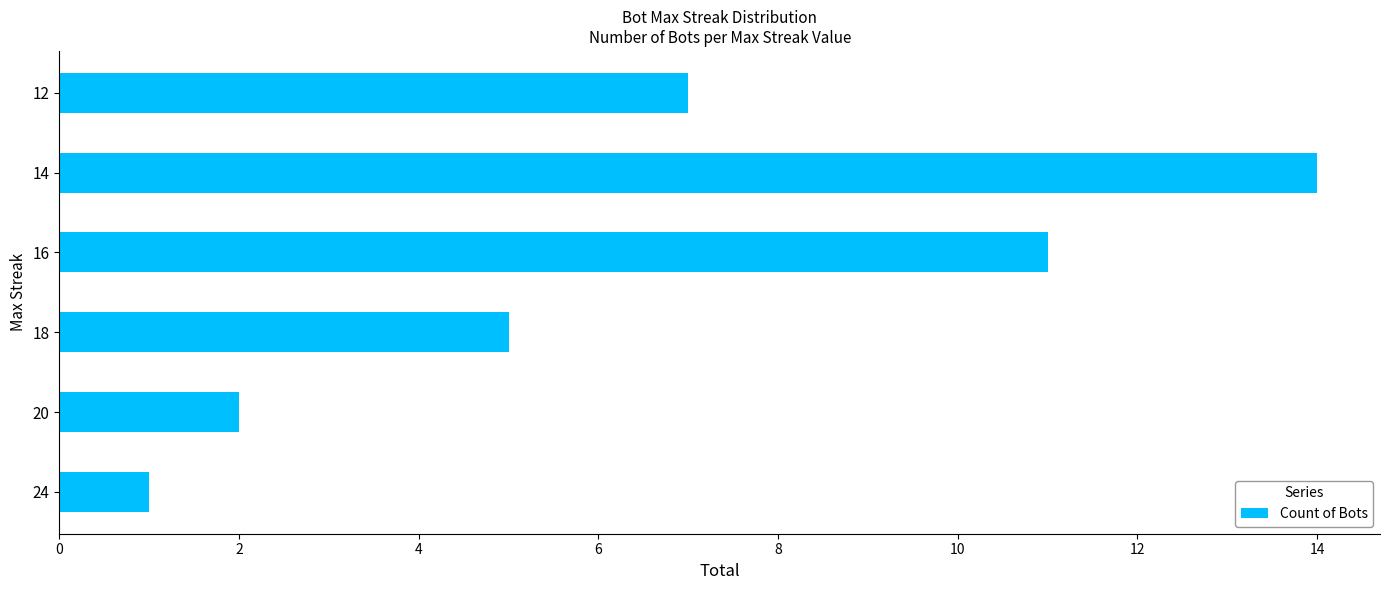

What is the change in value from 16 to 14?

+3